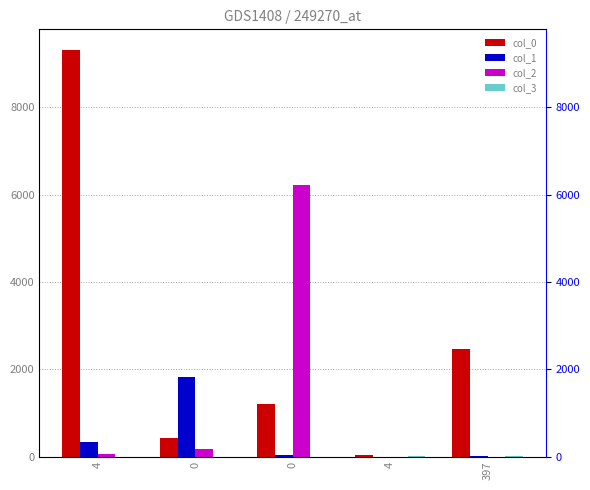

What are all the series names shown in the legend?

col_0, col_1, col_2, col_3